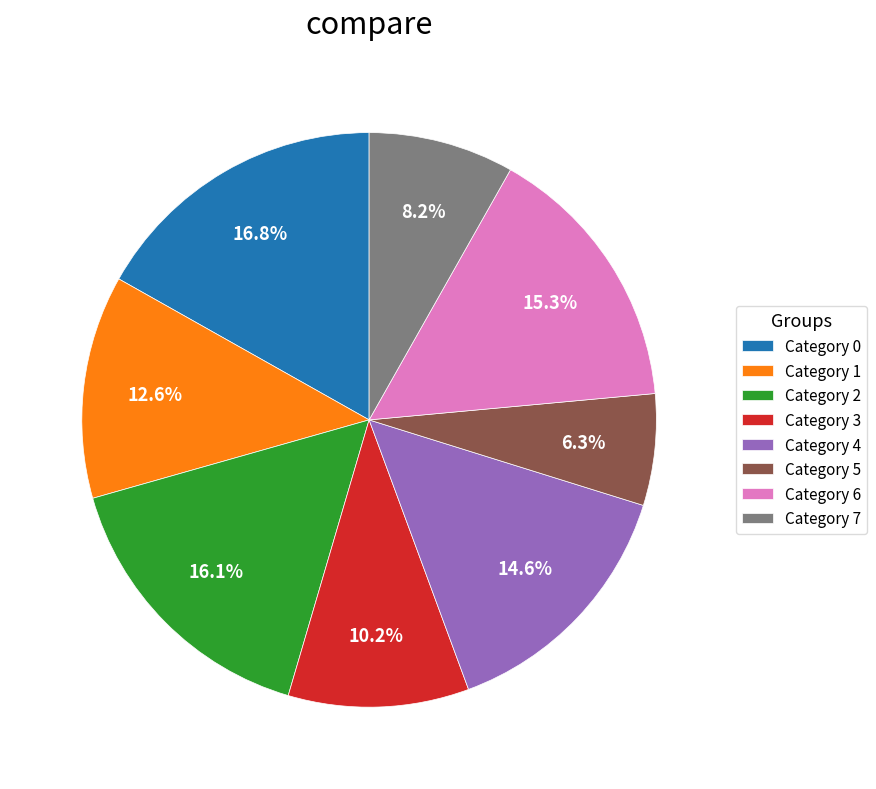

Between Category 3 and Category 0, which is larger?

Category 0